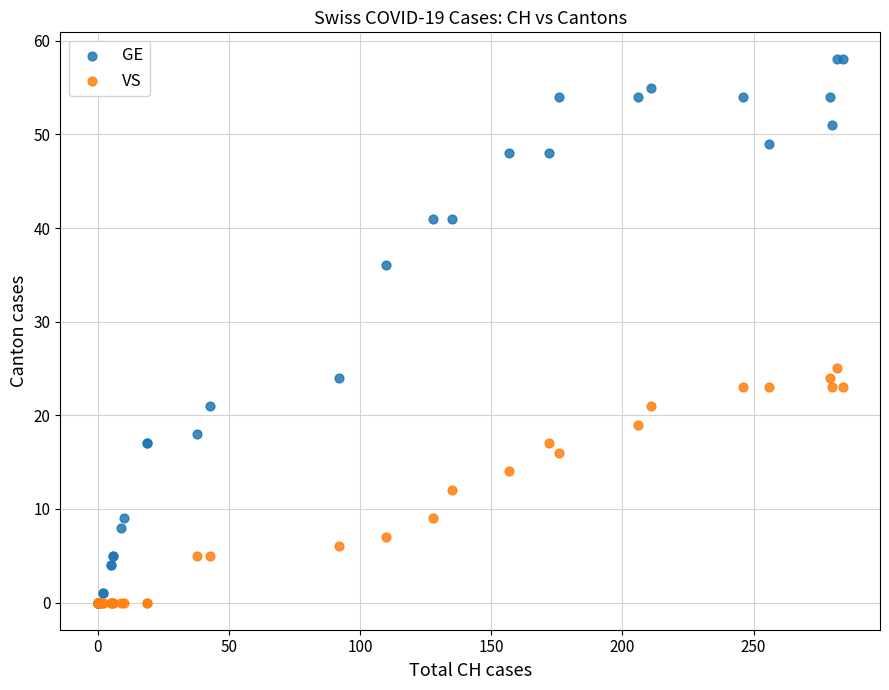

Across all series, what Y value is closest to 29?

25